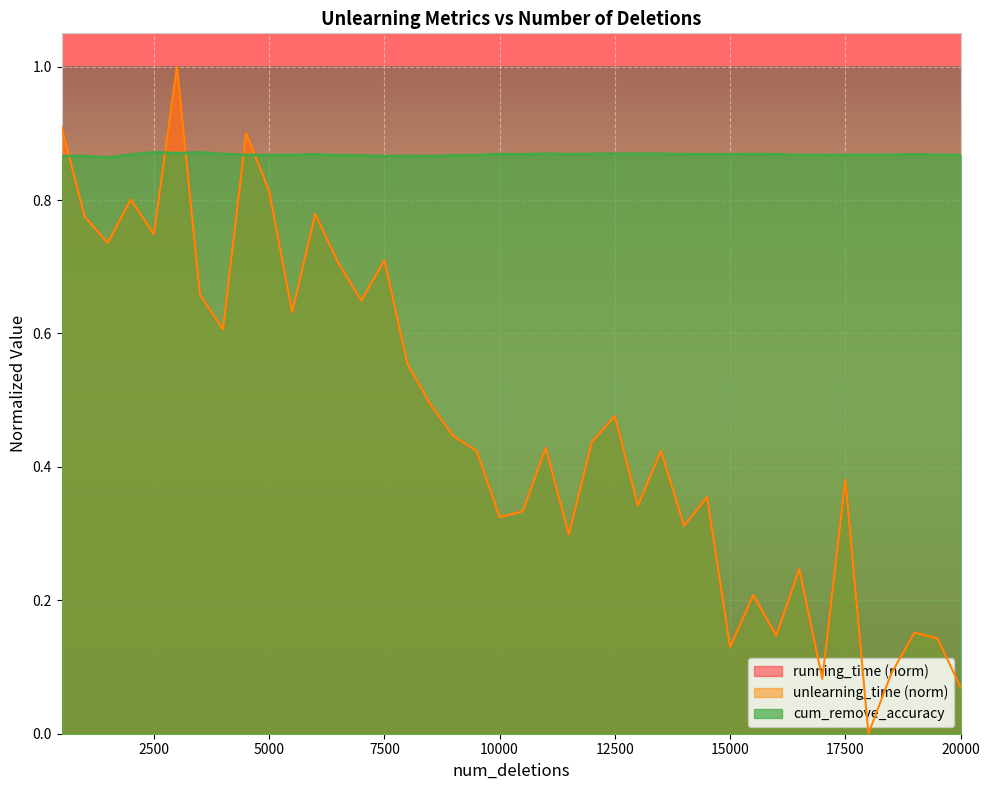

The cum_remove_accuracy series shows 1.4 at 4000. True or false?

False